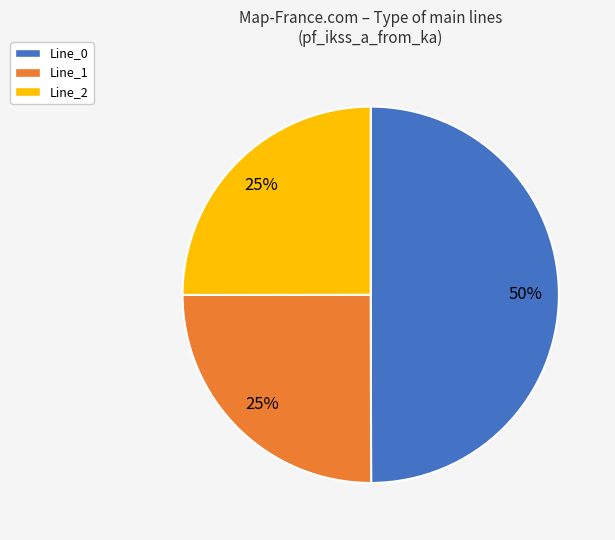

Do Line_1 and Line_0 together represent more than half of the pie?

Yes